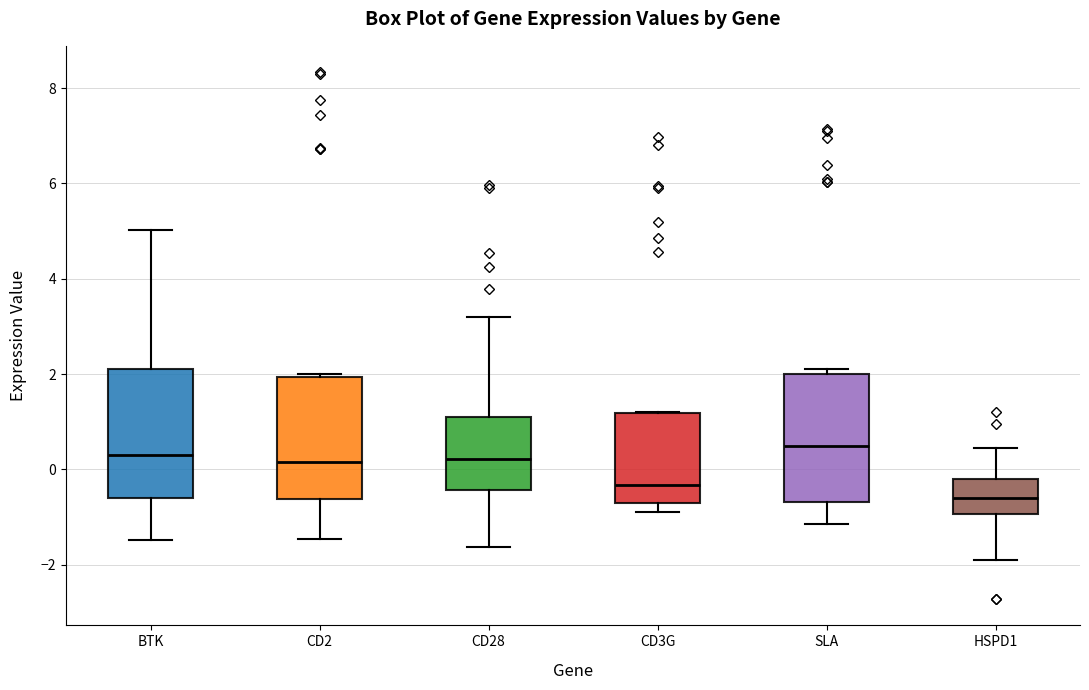

Reading left to right, transcribe this box plot: for each box, give where its median line is, the range the box spans, and where its two whiskers end, as read against the y-axis. The values are not printed on the chart, so give them approximately, as read against the axis.

BTK: median 0.2, box -0.6 to 2.2, whiskers -1.4 to 5.0
CD2: median 0.2, box -0.6 to 2.0, whiskers -1.4 to 2.0
CD28: median 0.2, box -0.4 to 1.2, whiskers -1.6 to 3.2
CD3G: median -0.4, box -0.6 to 1.2, whiskers -1.0 to 1.2
SLA: median 0.4, box -0.6 to 2.0, whiskers -1.2 to 2.0 (just above the box's upper edge)
HSPD1: median -0.6, box -1.0 to -0.2, whiskers -1.8 to 0.4